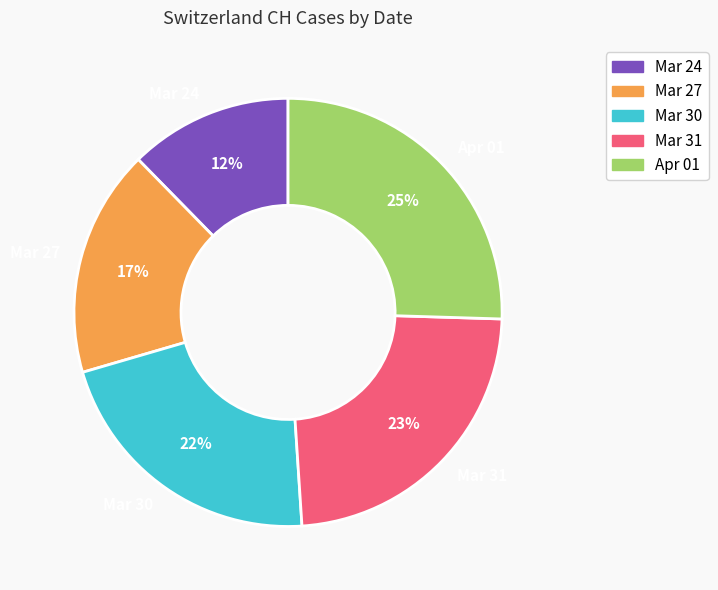

What percentage is the Mar 30 slice, to the nearest percent?

22%